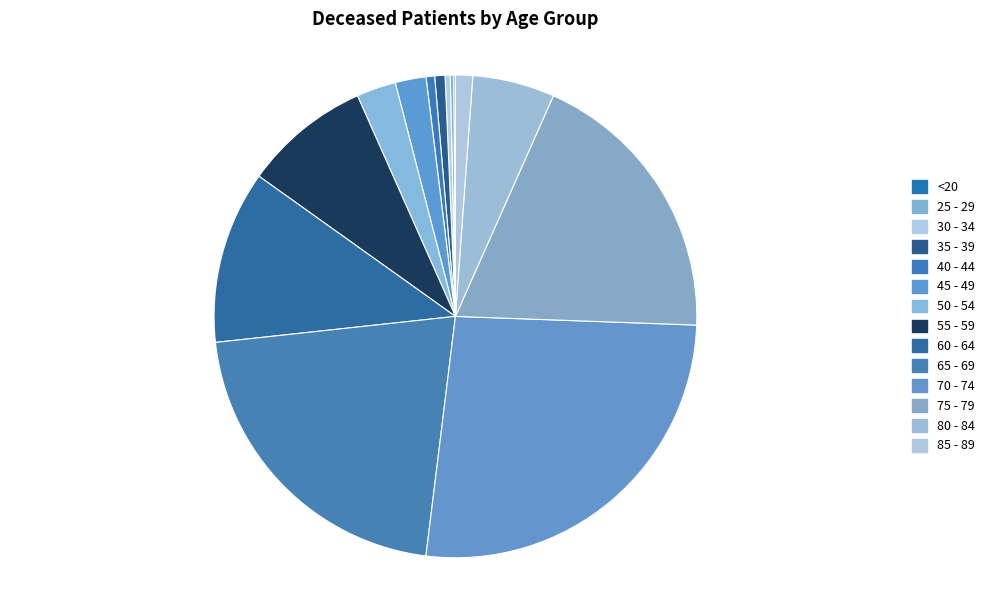

Which has a higher value, 50 - 54 or 75 - 79?

75 - 79